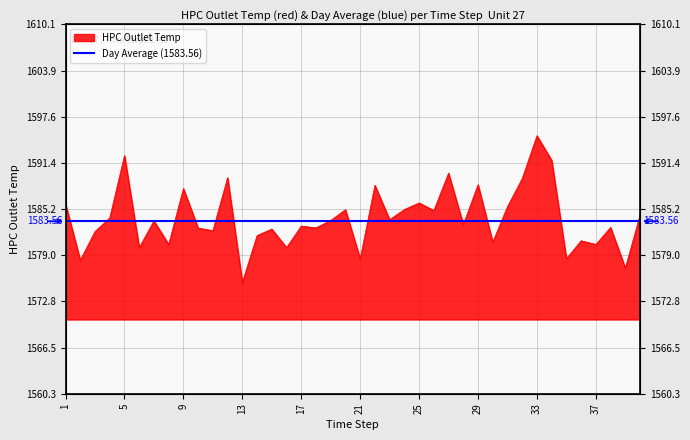

List the labels in order of value, smallest first.

13, 39, 2, 21, 35, 6, 16, 8, 37, 30, 36, 14, 3, 11, 15, 10, 18, 38, 17, 28, 7, 19, 23, 4, 40, 26, 20, 24, 31, 1, 25, 9, 22, 29, 32, 12, 27, 34, 5, 33